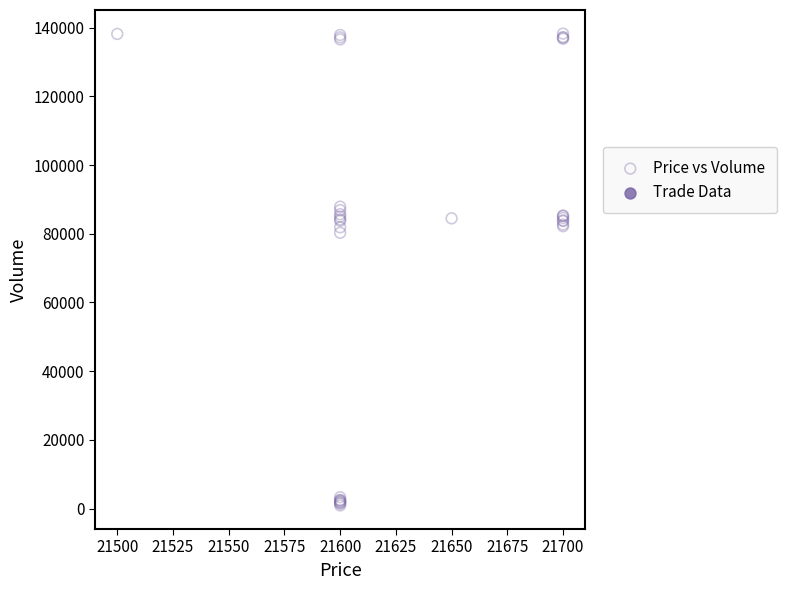

What Y value in the scatter plot is closest to 69600?

80300